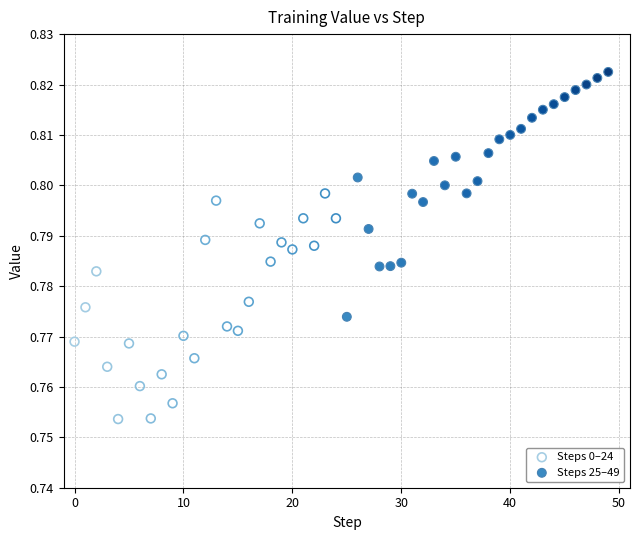

Which series has the widest spread of Y values?

Steps 25–49